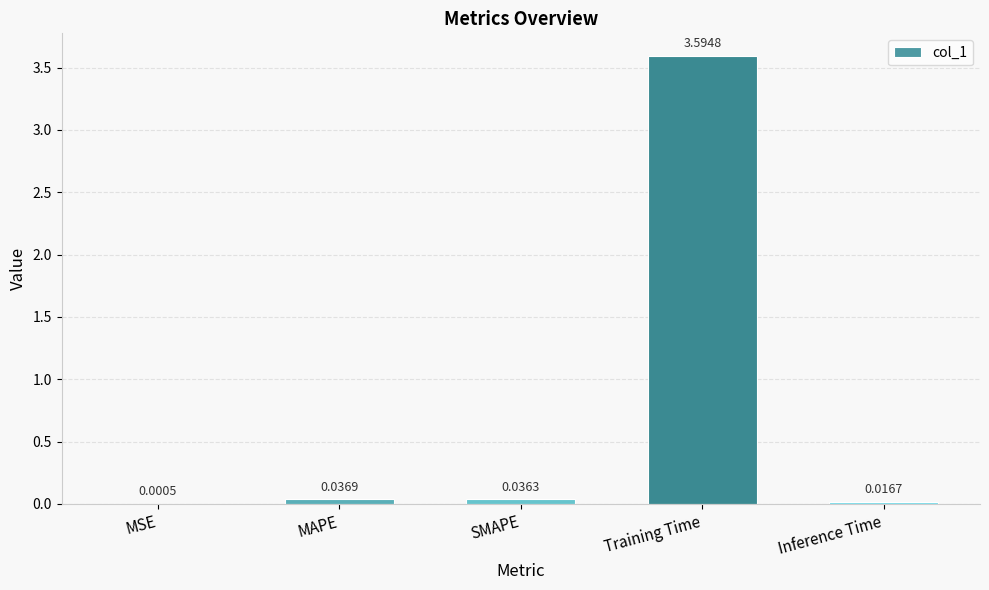

What is the sum of the values at SMAPE and Training Time?

3.6